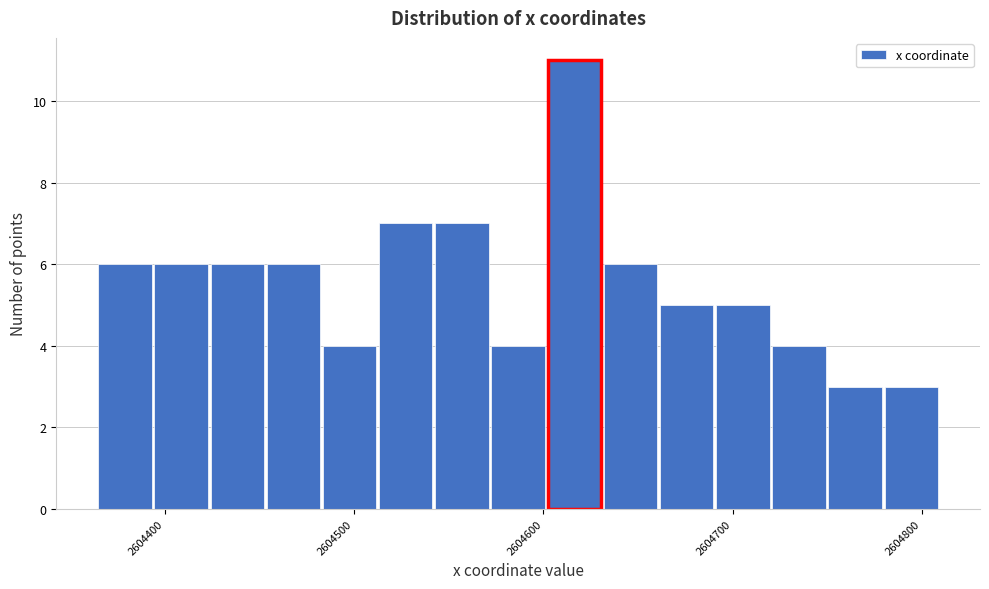

Around what value on the x-axis is the tallest bar? Give the approximate position of its centre, as read against the axis.

2604620